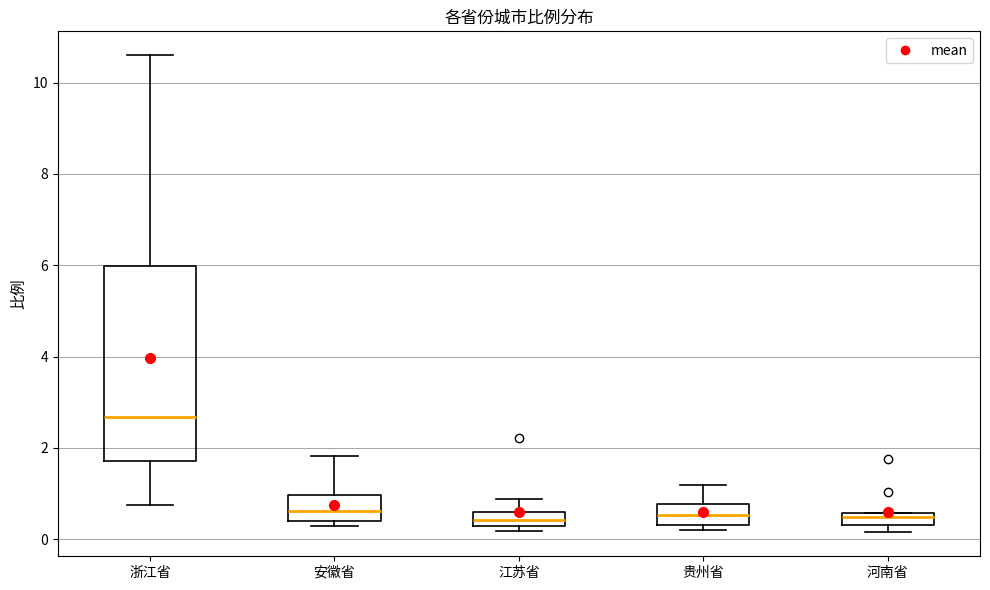

Which box is the tallest, from its lower edge to its upper edge?

浙江省